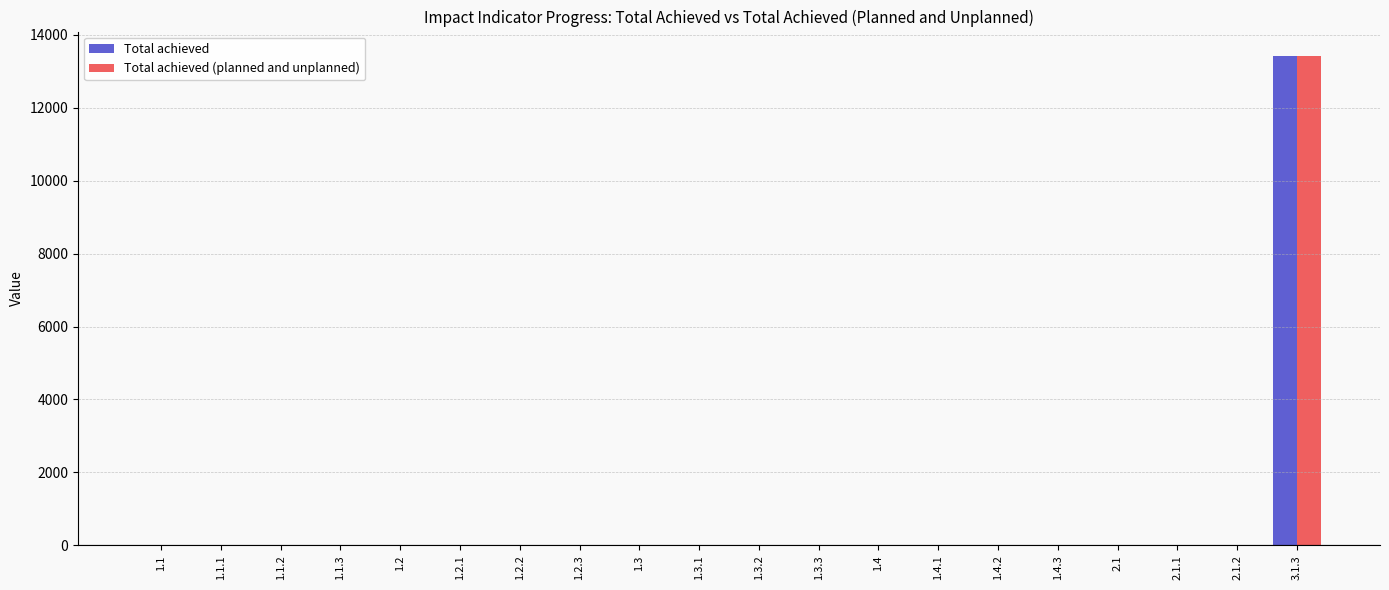

True or false: Total achieved (planned and unplanned) has a value of -8908 at 1.3.2.

False